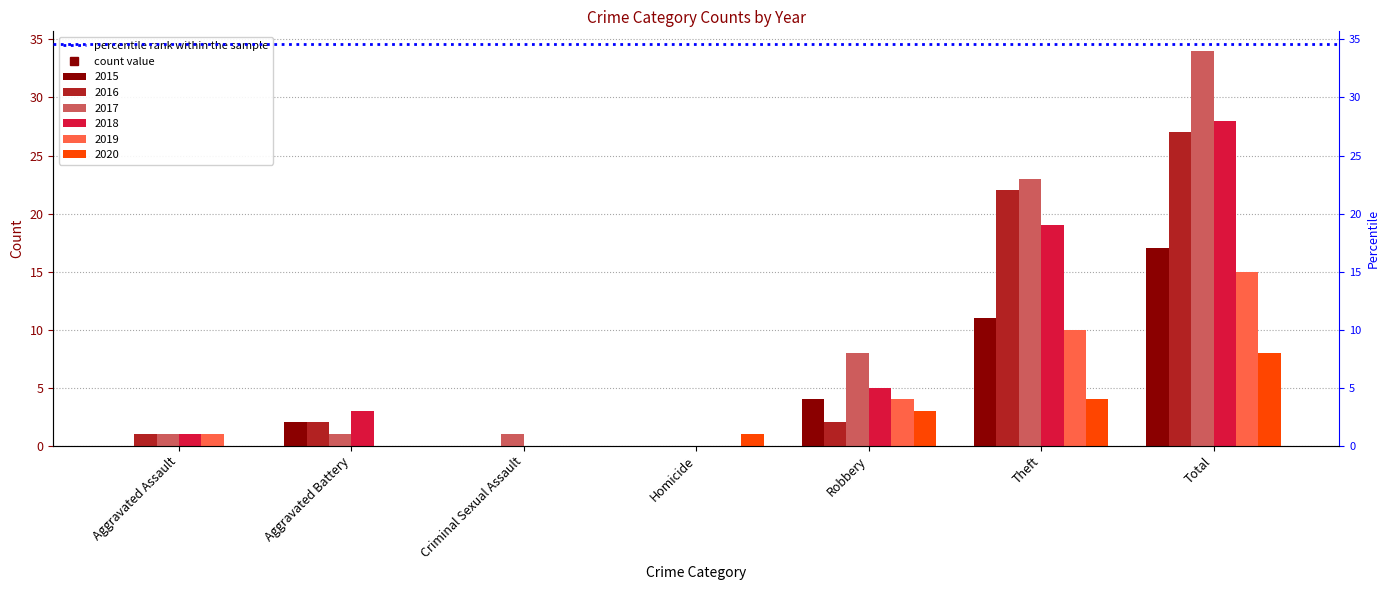

What is the value of the 2019 bar at the 5th from the left?

4